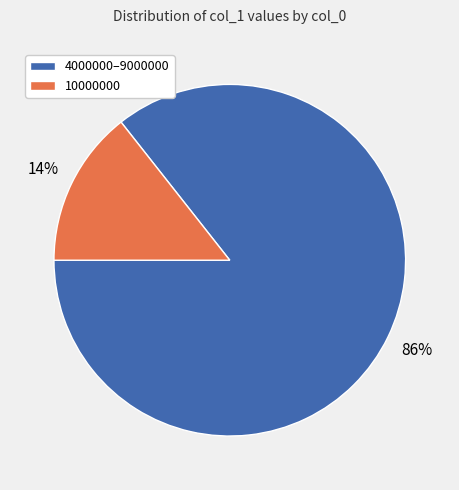

How many slices are in this pie chart?

2